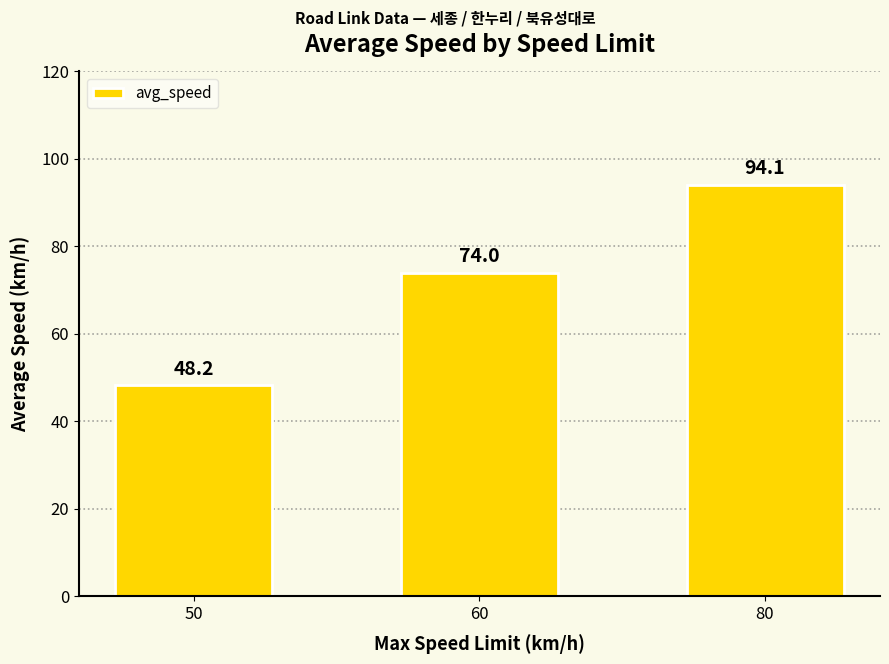

Which category has the highest value across all series?

80